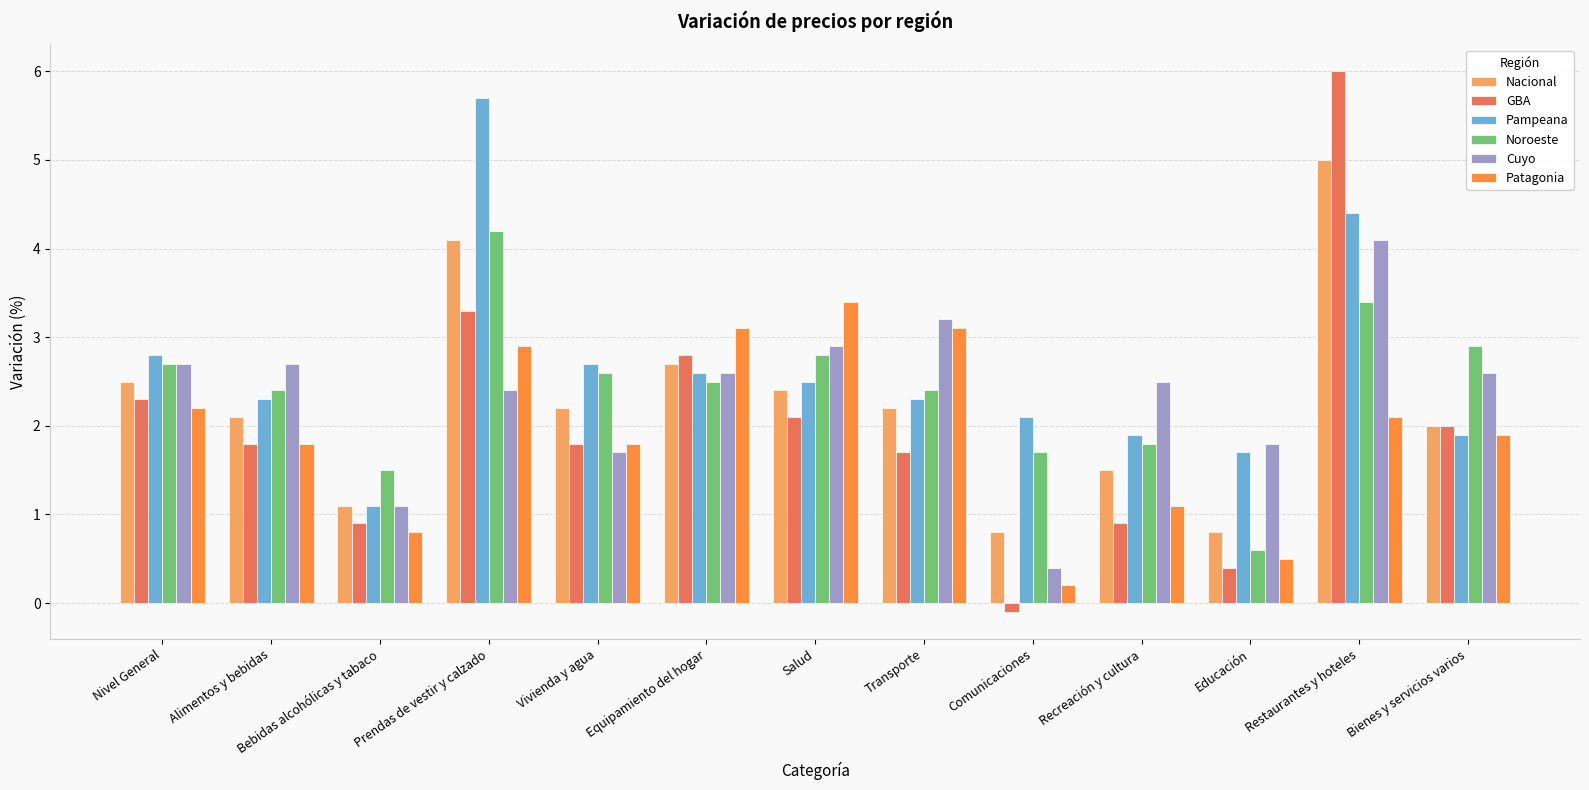

What is the sum of all Cuyo values?

30.7